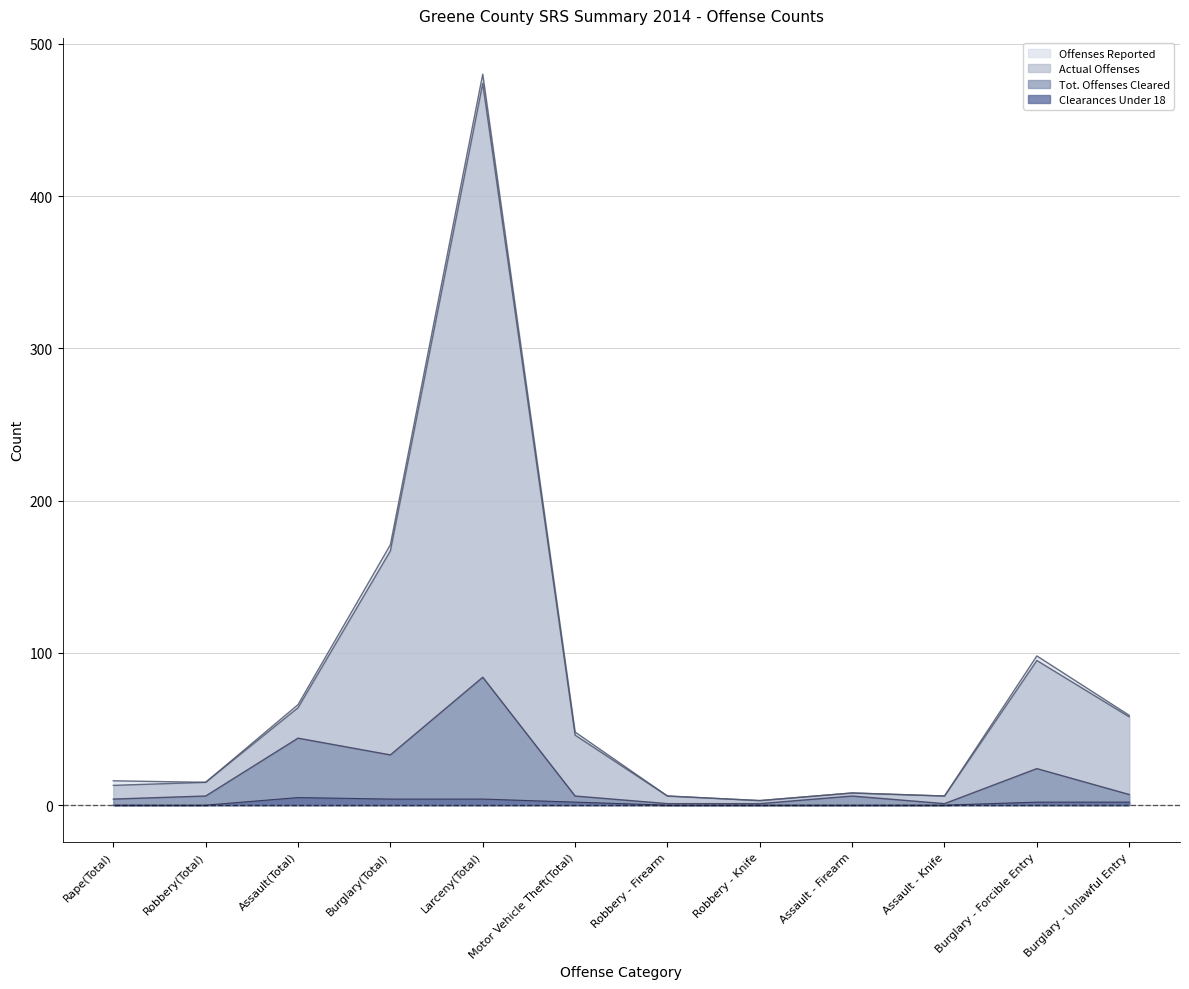

True or false: Clearances Under 18 and Offenses Reported intersect in this chart.

False